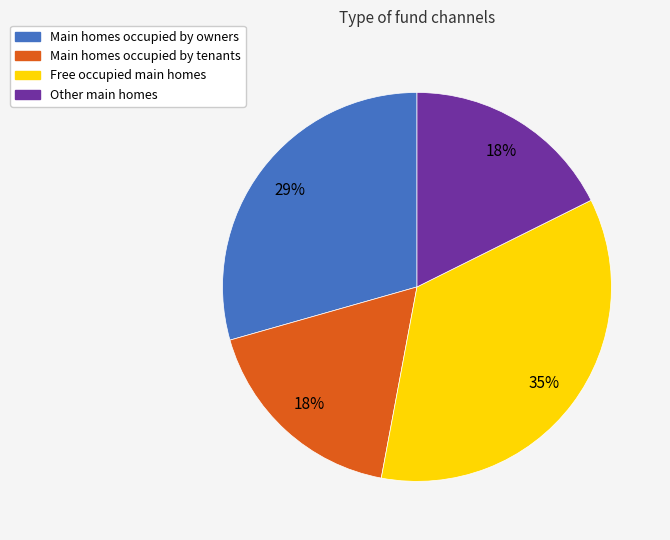

Is there a majority slice in this chart?

No